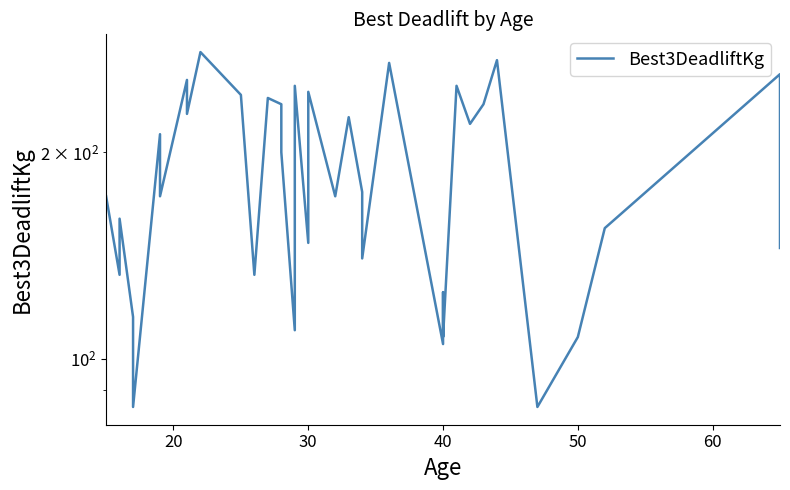

What is the value of the 28th point from the left?

107.5